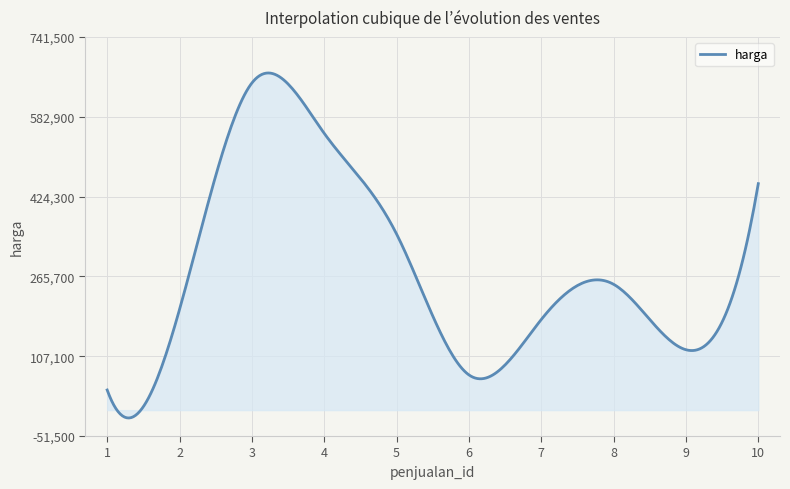

What is the difference between the maximum and minimum values?

685572.0